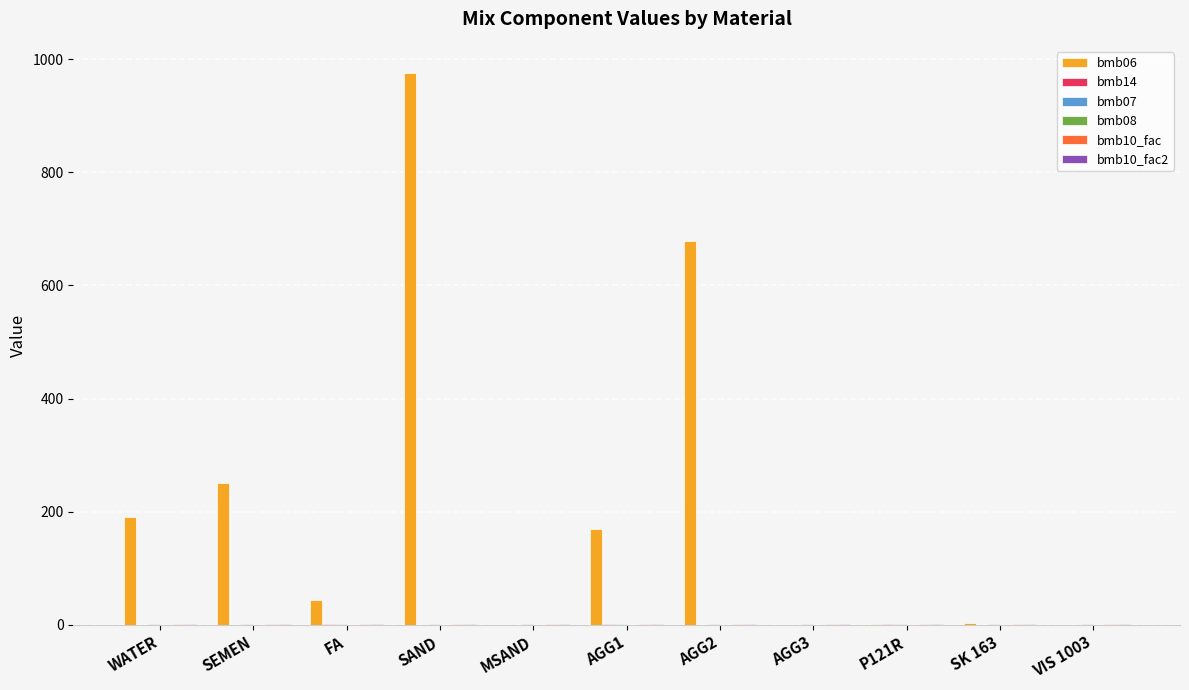

What is the maximum value shown in the chart?

975.0